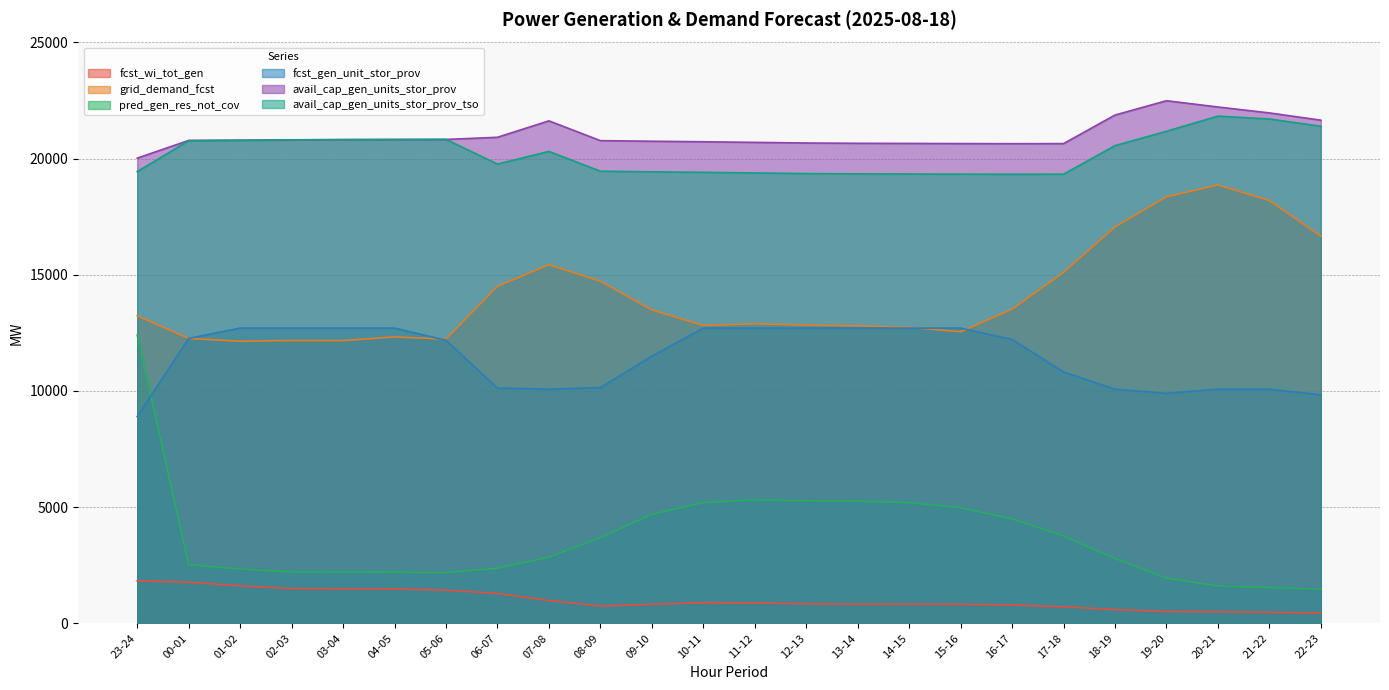

At 19-20, list the series in order from largest to smallest.

avail_cap_gen_units_stor_prov, avail_cap_gen_units_stor_prov_tso, grid_demand_fcst, fcst_gen_unit_stor_prov, pred_gen_res_not_cov, fcst_wi_tot_gen